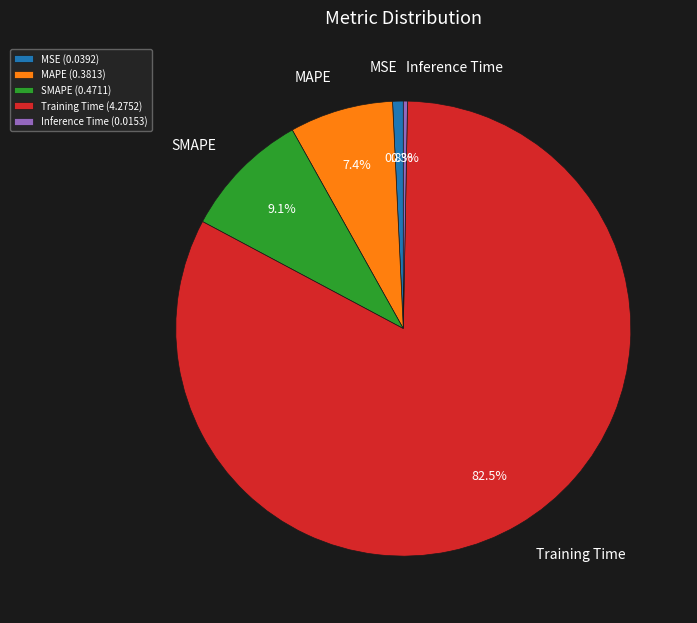

Which has a higher value, MSE or SMAPE?

SMAPE